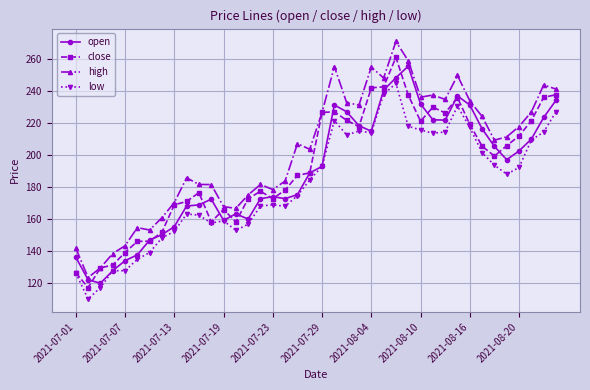

Which series has the largest total across all categories?

high